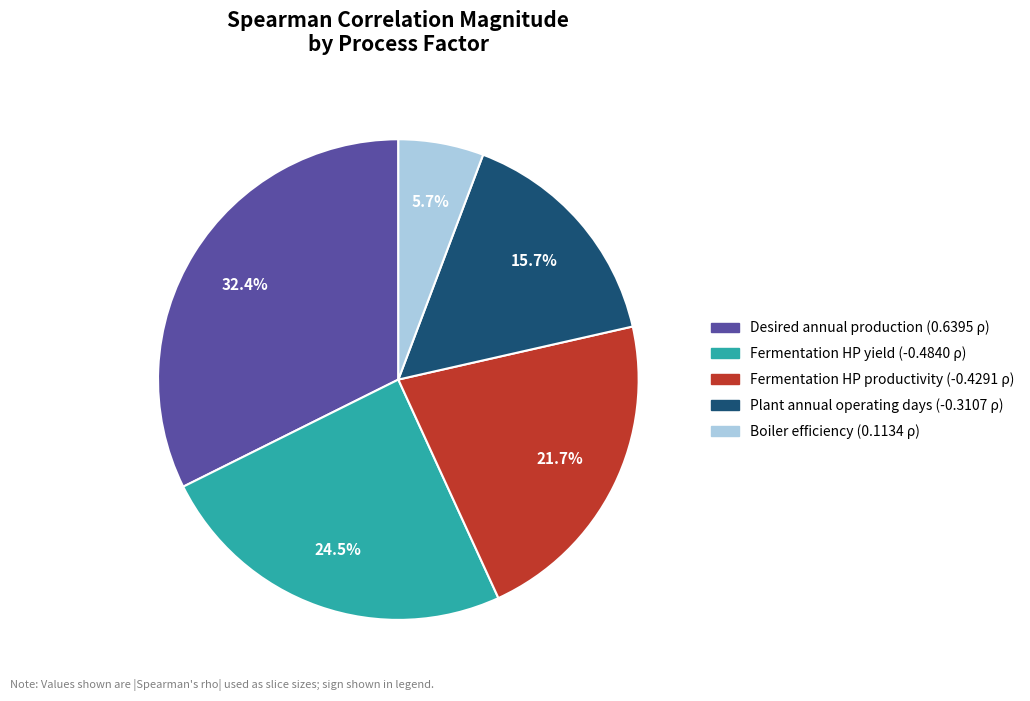

Which category has the smallest portion of the pie?

Boiler efficiency